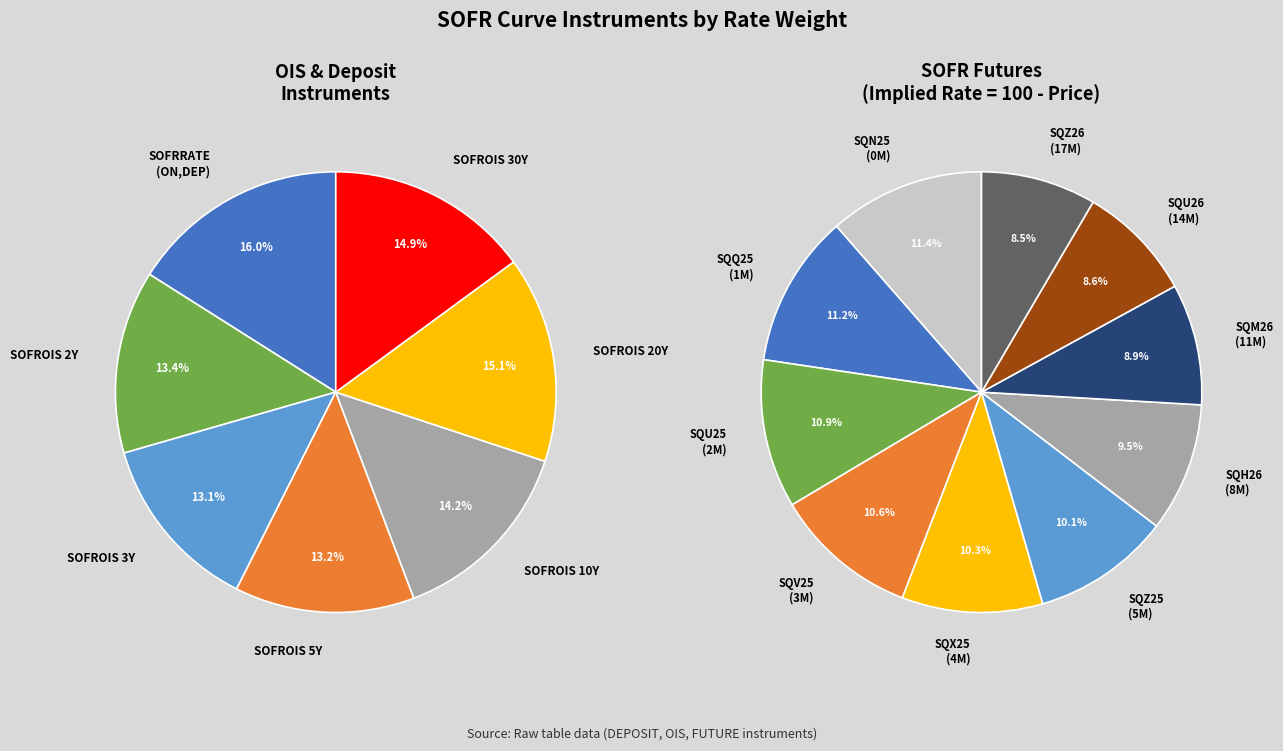

Which has a higher value, SOFROIS 10Y or SOFROIS 30Y?

SOFROIS 30Y